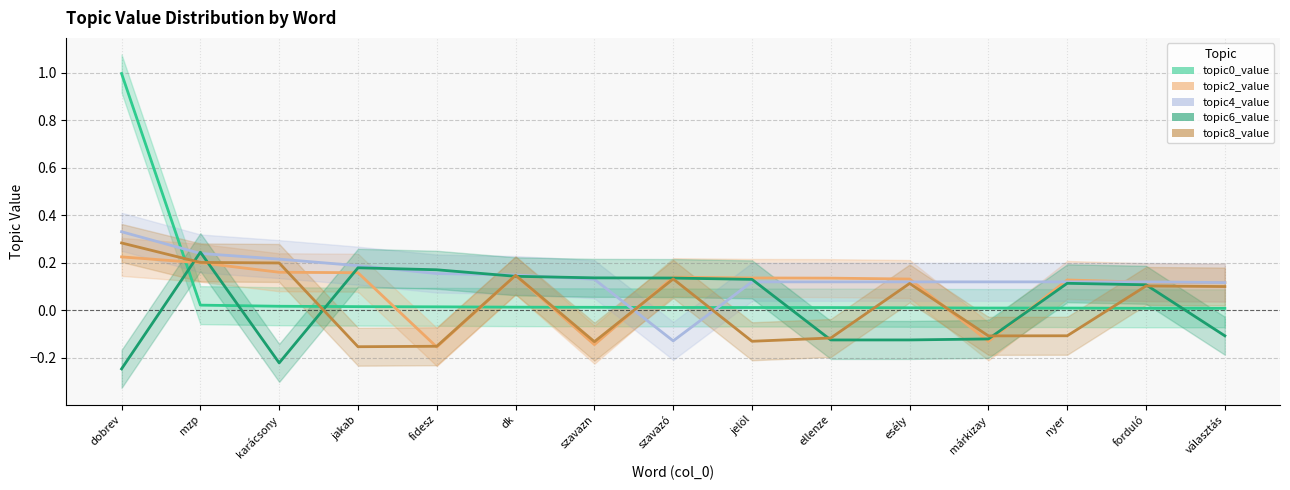

In topic6_value, how many points are higher than both neighbors (excluding endpoints)?

3